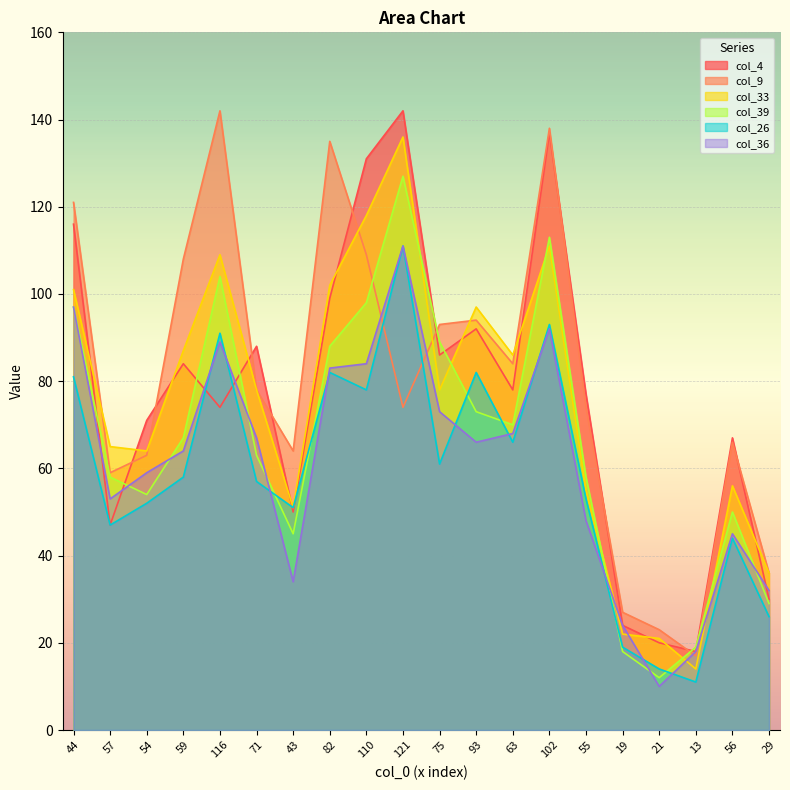

What is the total value across all series at 93?

504